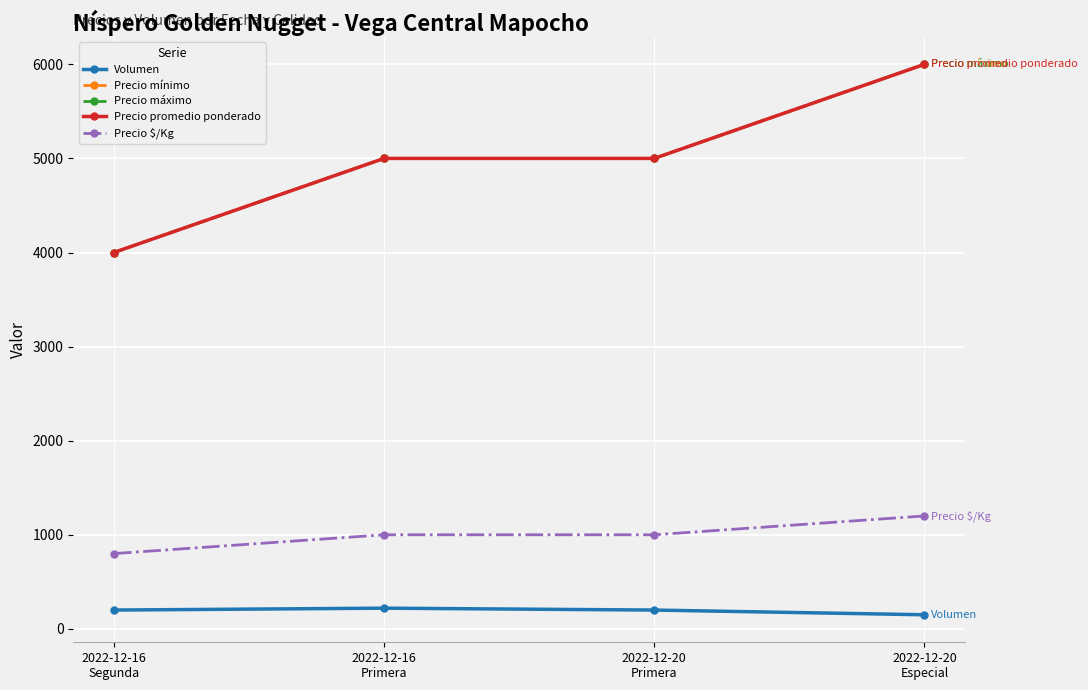

What is the highest value of the Volumen series?

220